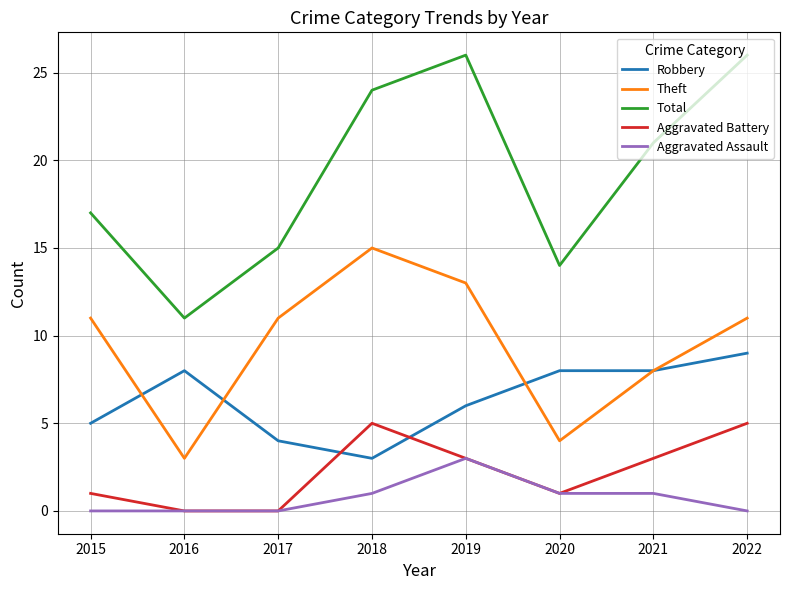

What value does the Theft series have at 2022, to the nearest 5?

10